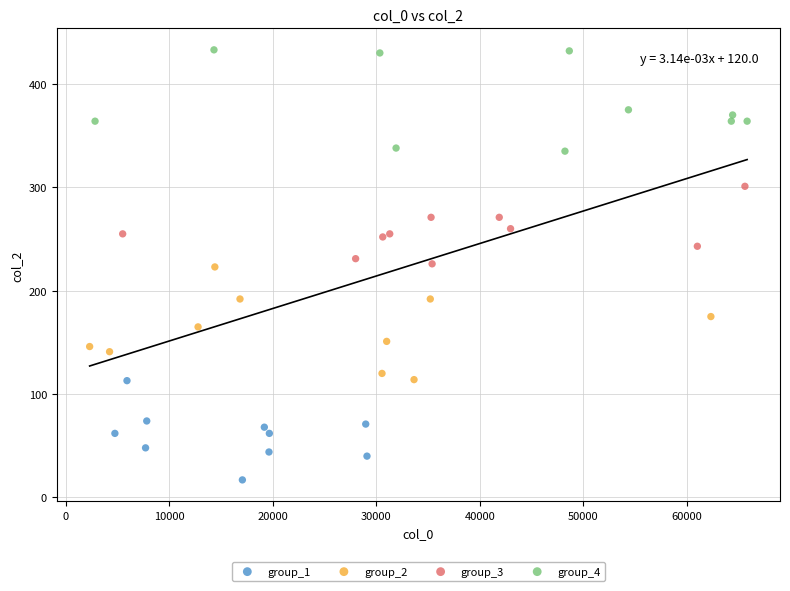

Which series reaches the minimum Y coordinate?

group_1